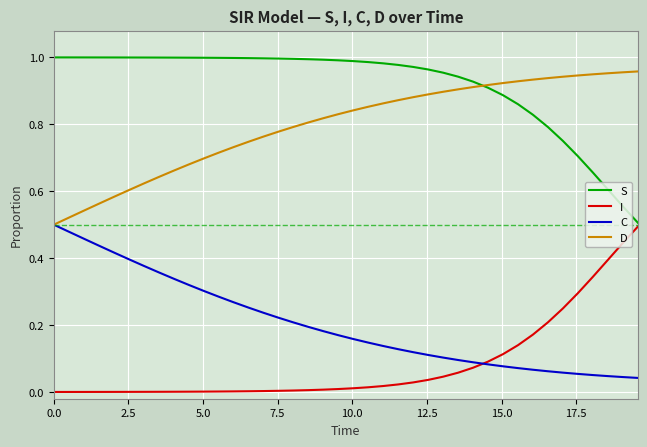

True or false: C and S intersect in this chart.

False